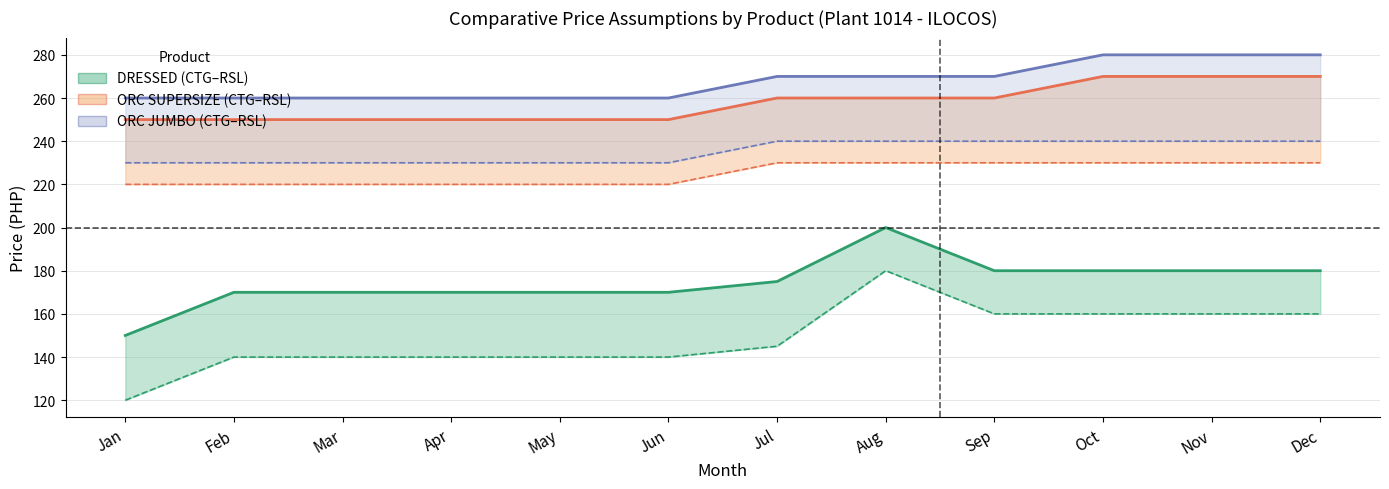

What is the difference between the DRESSED CTG values at May and Aug?

30